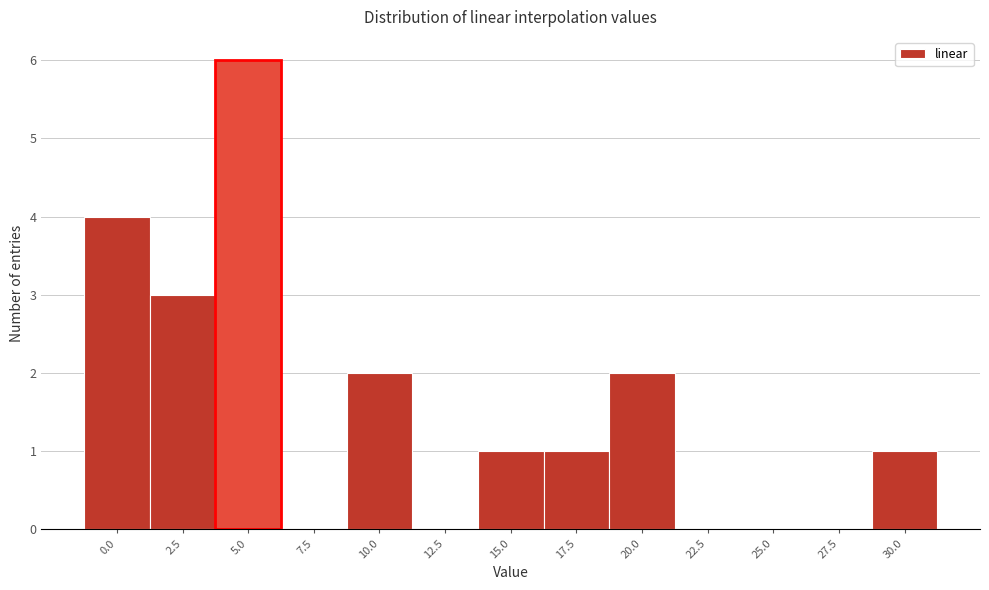

Reading left to right, transcribe all the data shown in this chart.

0.0=4	2.5=3	5.0=6	7.5=0	10.0=2	12.5=0	15.0=1	17.5=1	20.0=2	22.5=0	25.0=0	27.5=0	30.0=1